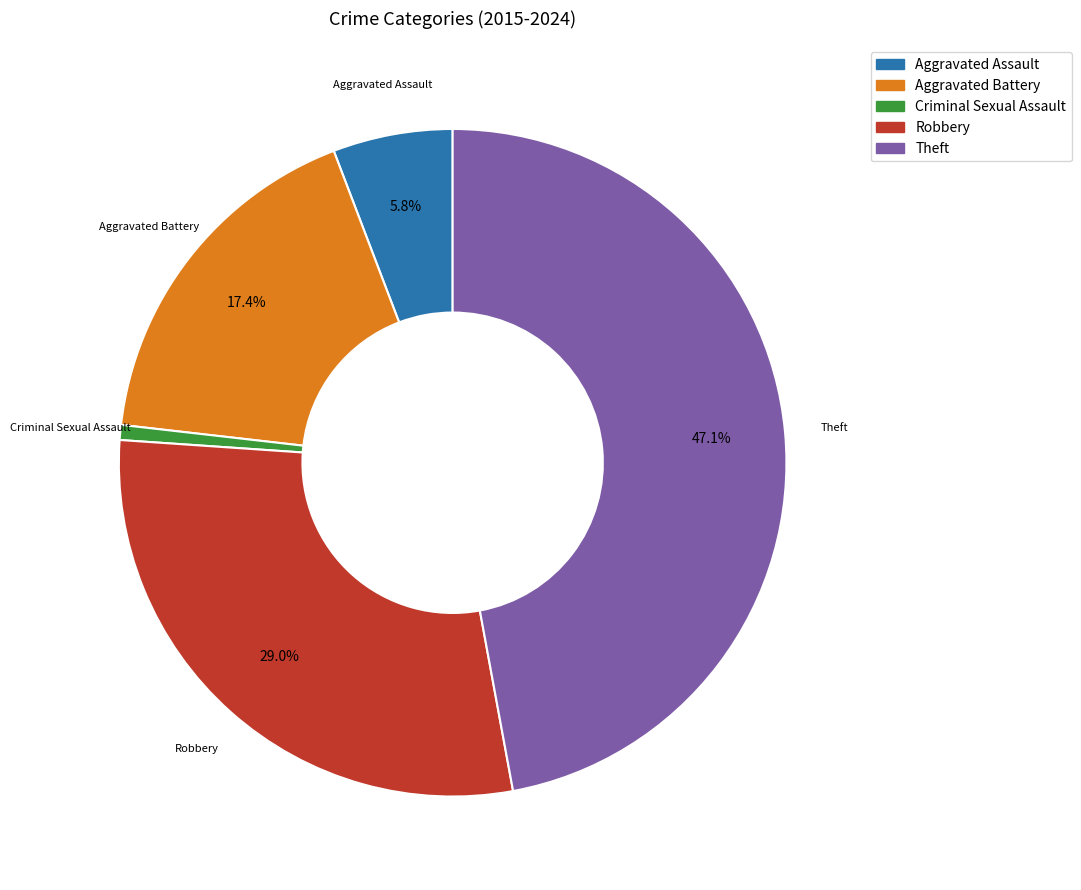

Approximately how many times larger is the value at Aggravated Battery compared to Criminal Sexual Assault?

24.0